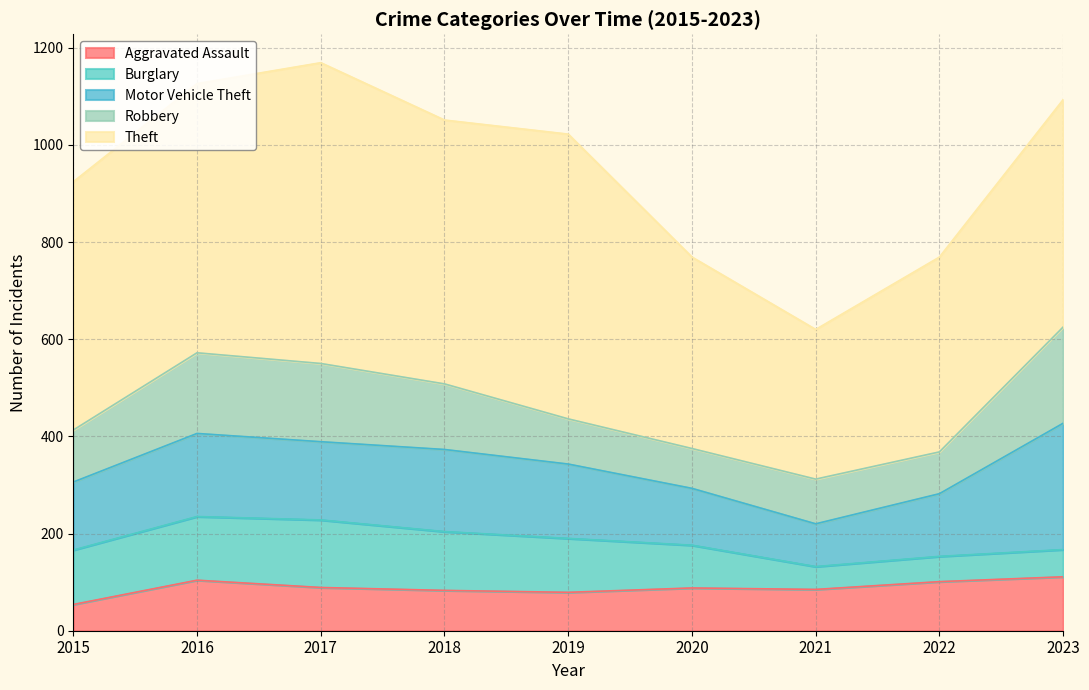

The Burglary series shows 15 at 2023. True or false?

False